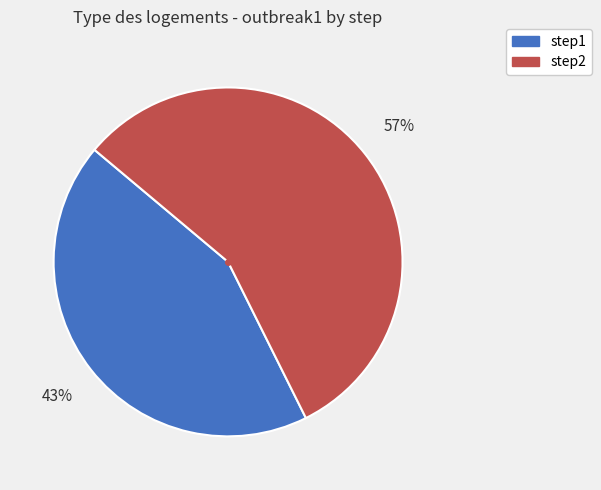

Is it true that step2 is 57% of the pie?

True